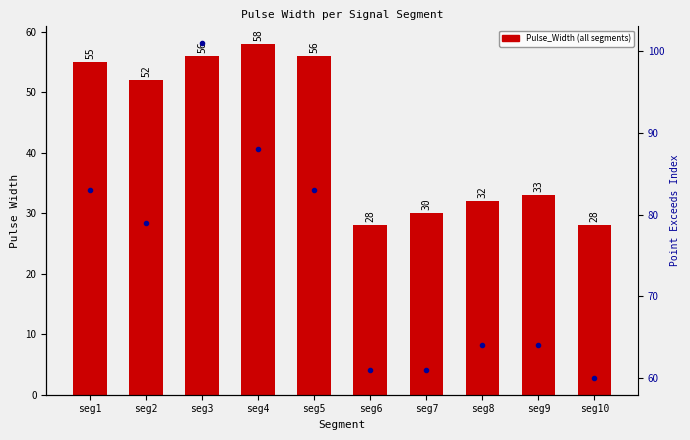

Reading left to right, what are all the values shown in this chart?

Pulse_Width: 55	52	56	58	56	28	30	32	33	28
Point_Exceeds_Index: 83	79	101	88	83	61	61	64	64	60